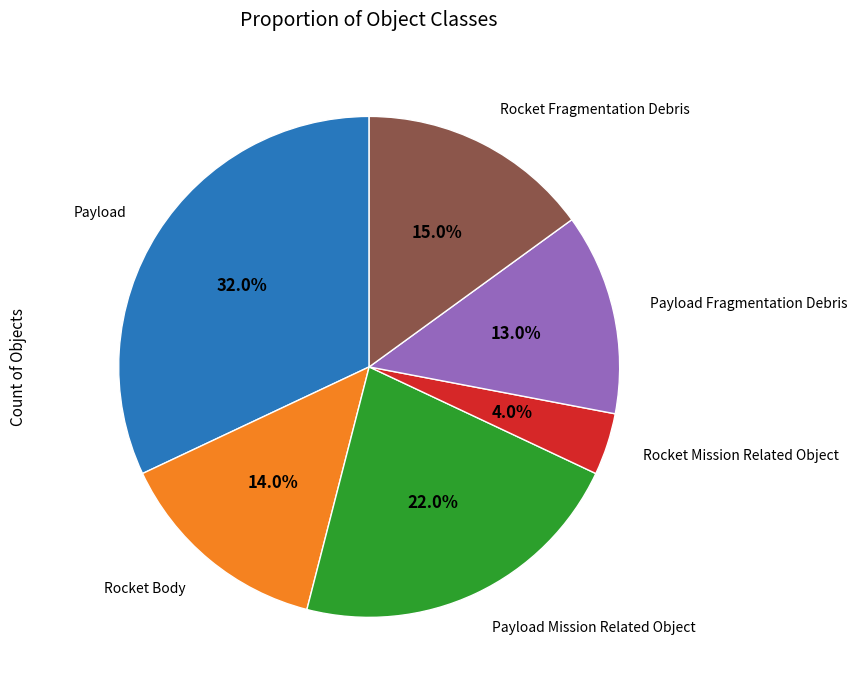

Is there a majority slice in this chart?

No